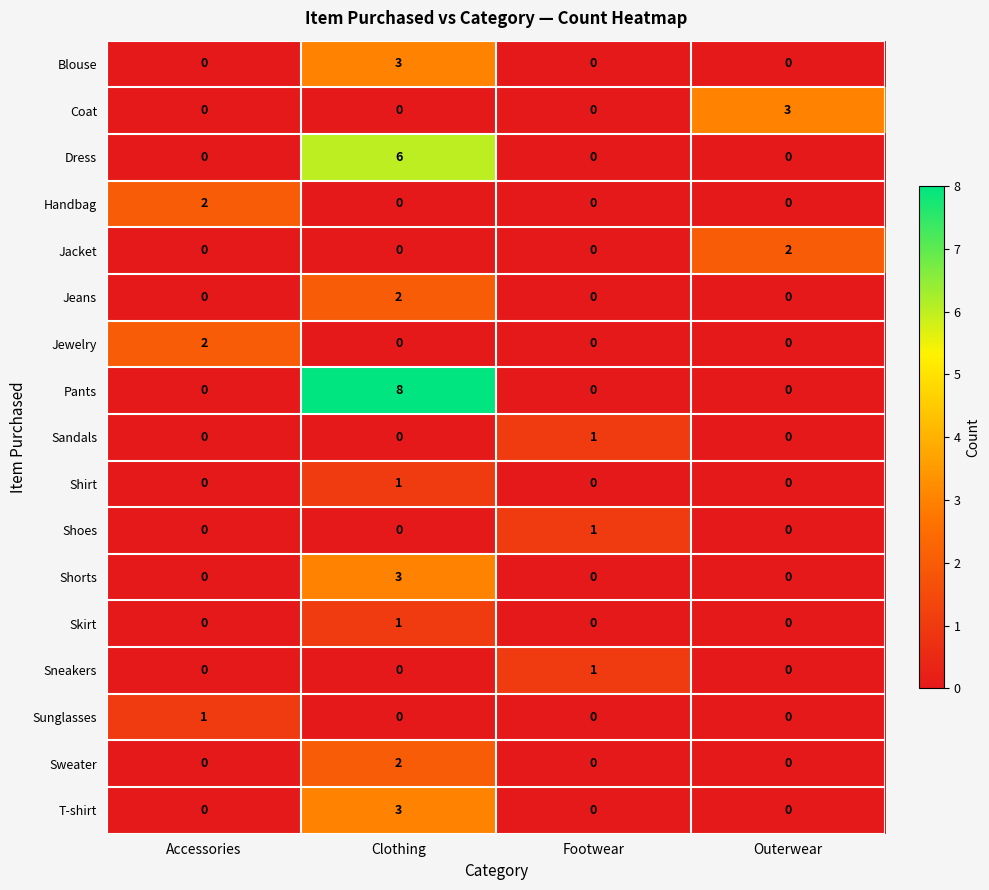

Which series changed the most between Clothing and Footwear?

Pants